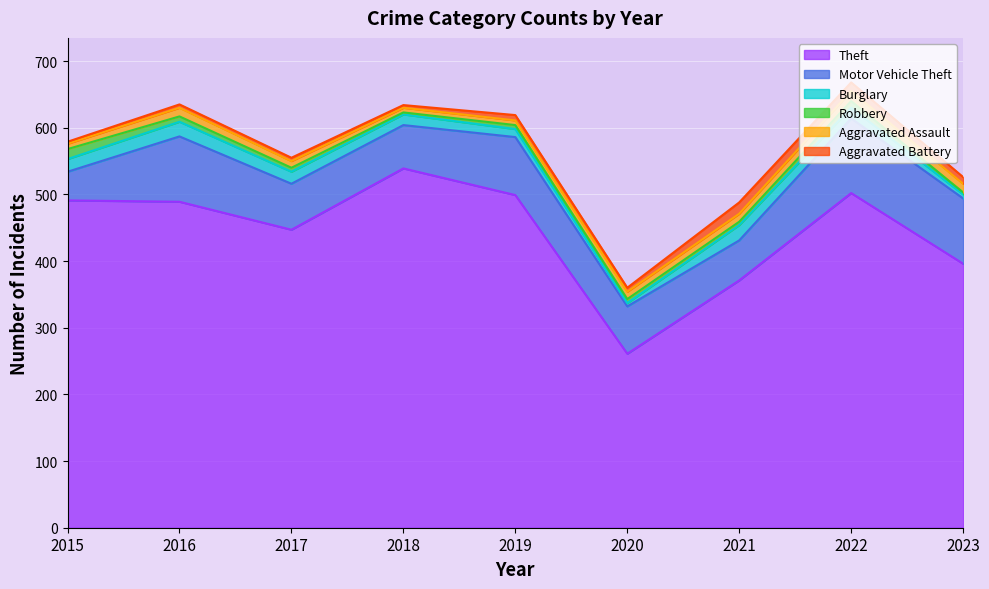

Where does the Robbery series first go above 6?

2015